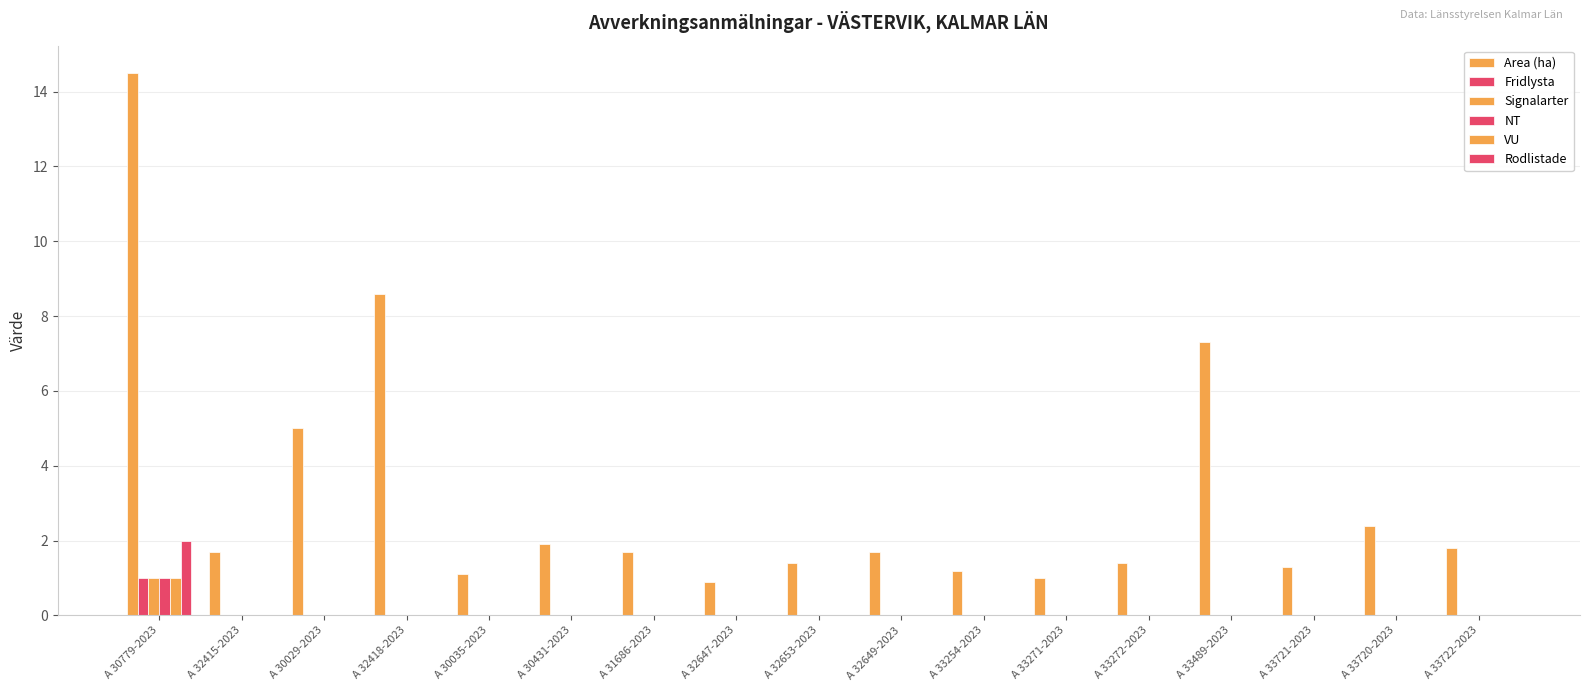

Between A 32653-2023 and A 31686-2023, which is larger?

A 31686-2023